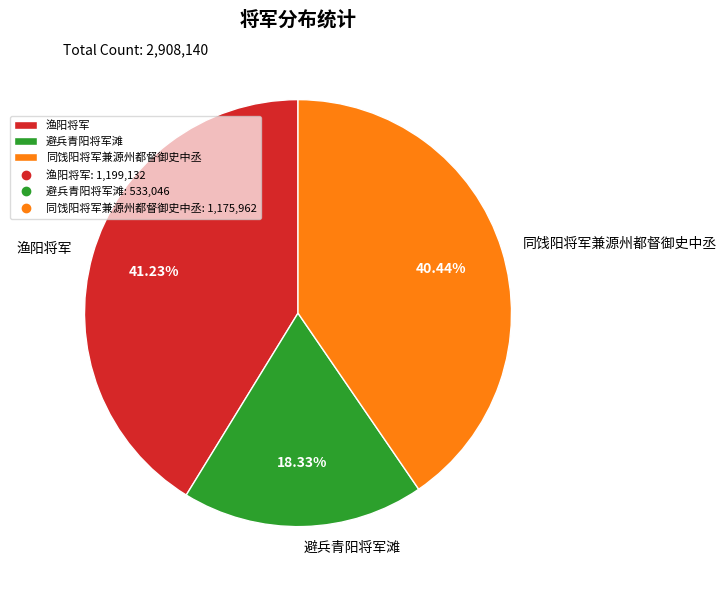

To the nearest percent, what is the difference between the largest and smallest slice percentages?

23%